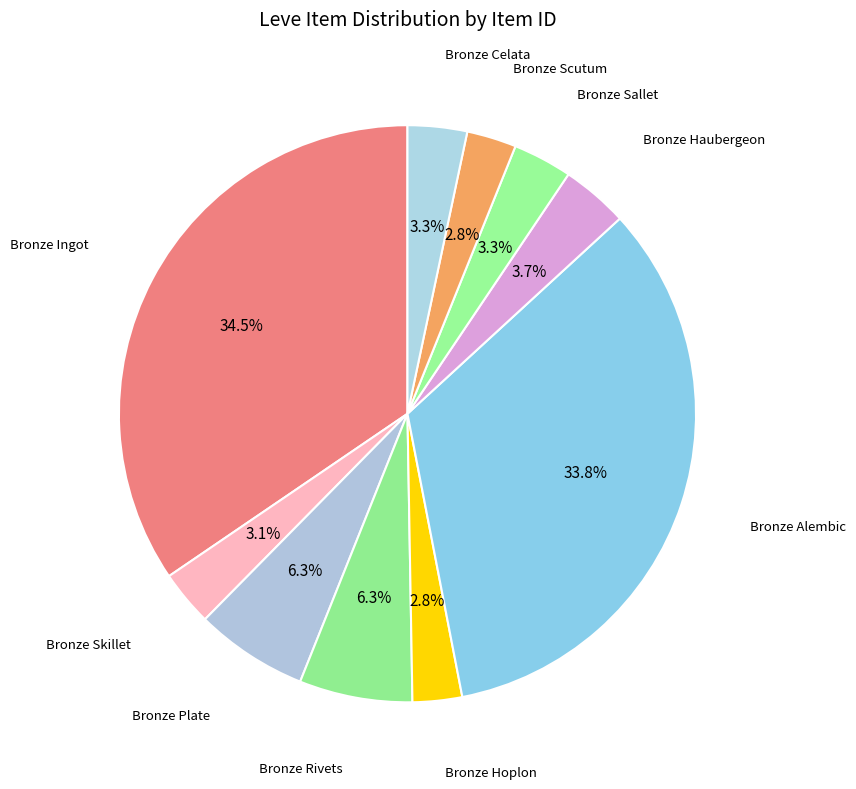

How many segments does this pie chart have?

10